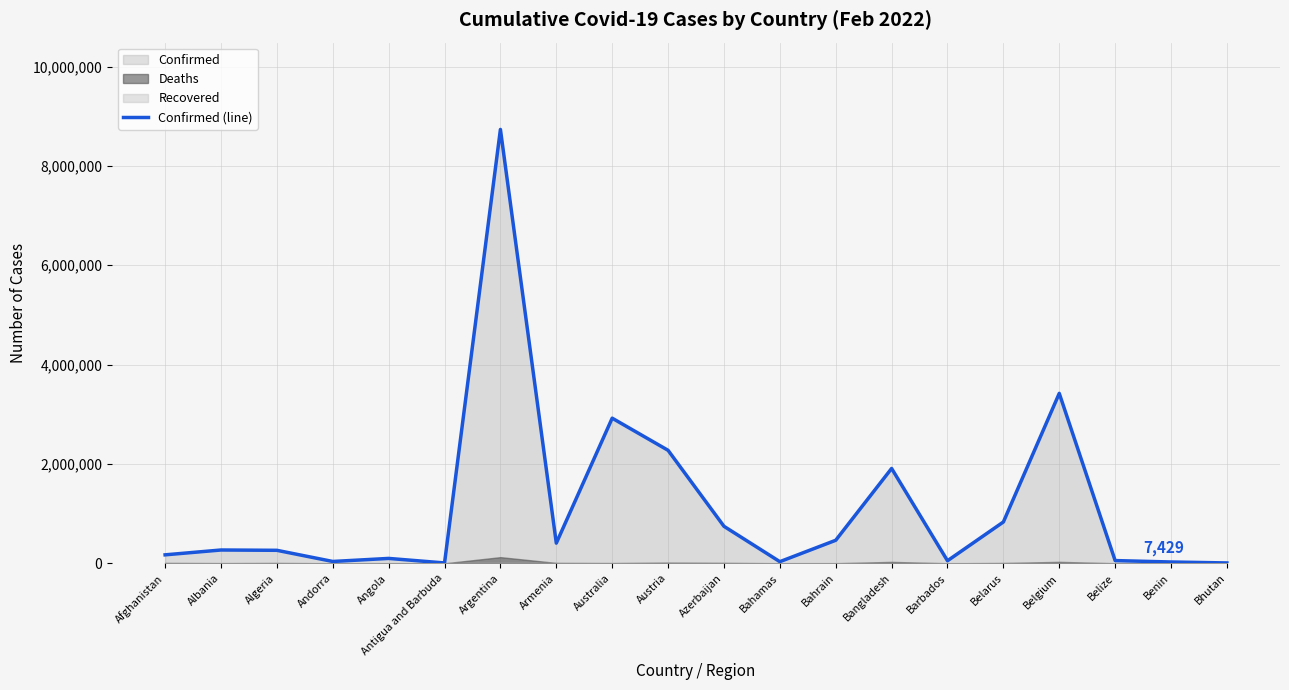

Approximately how many times larger is the value at Azerbaijan compared to Austria?

0.3